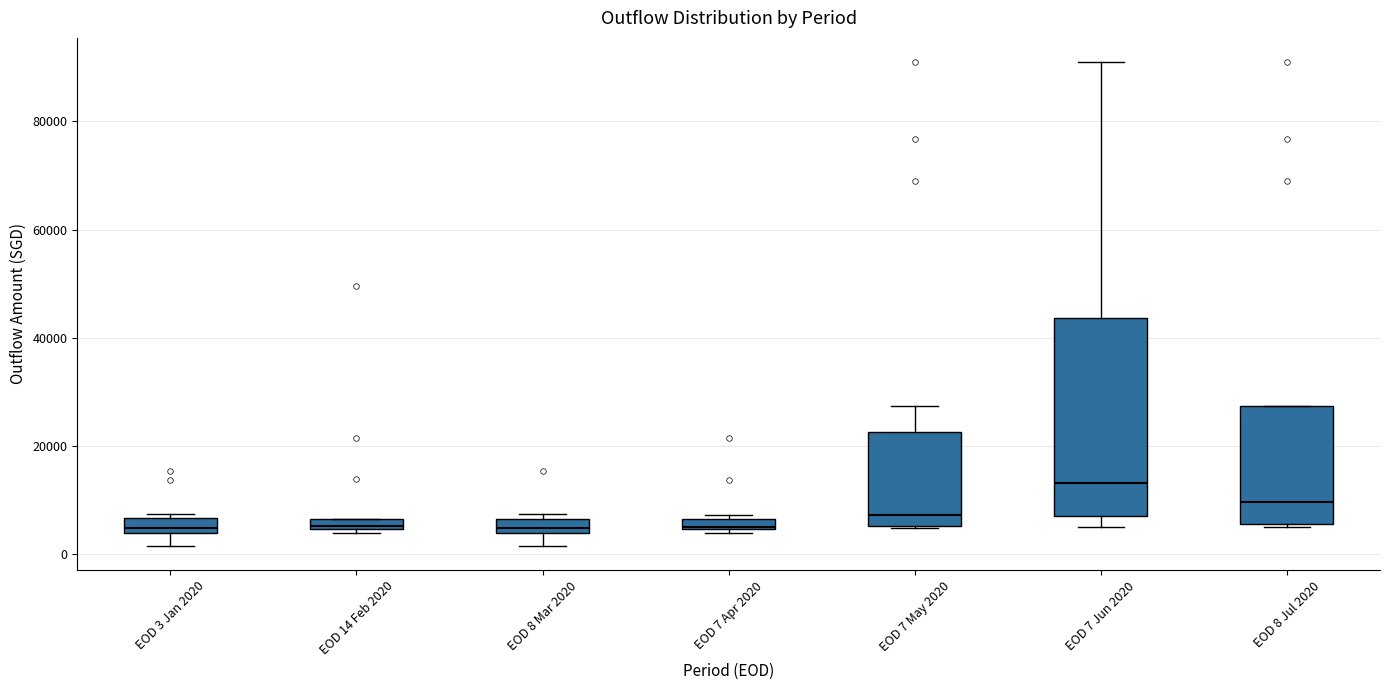

Which box is the tallest, from its lower edge to its upper edge?

EOD 7 Jun 2020